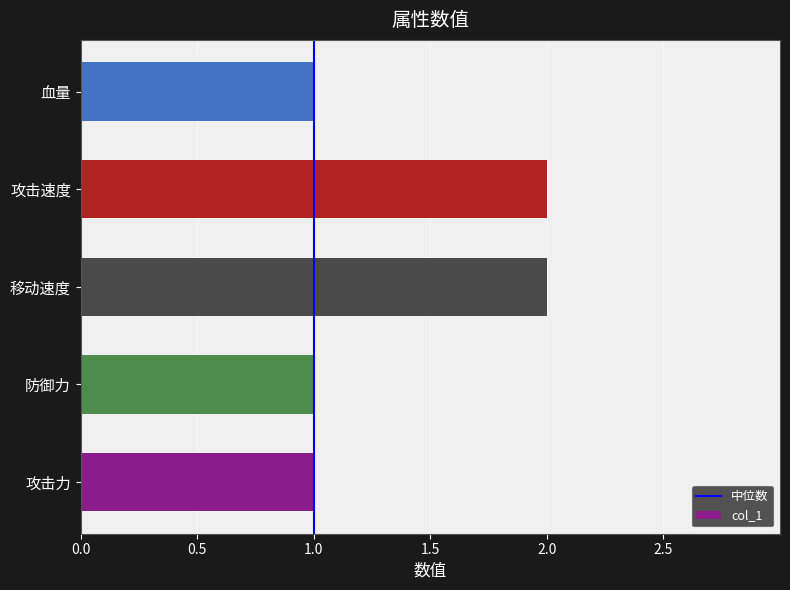

Reading bottom to top, transcribe all the data shown in this chart.

1	1	2	2	1